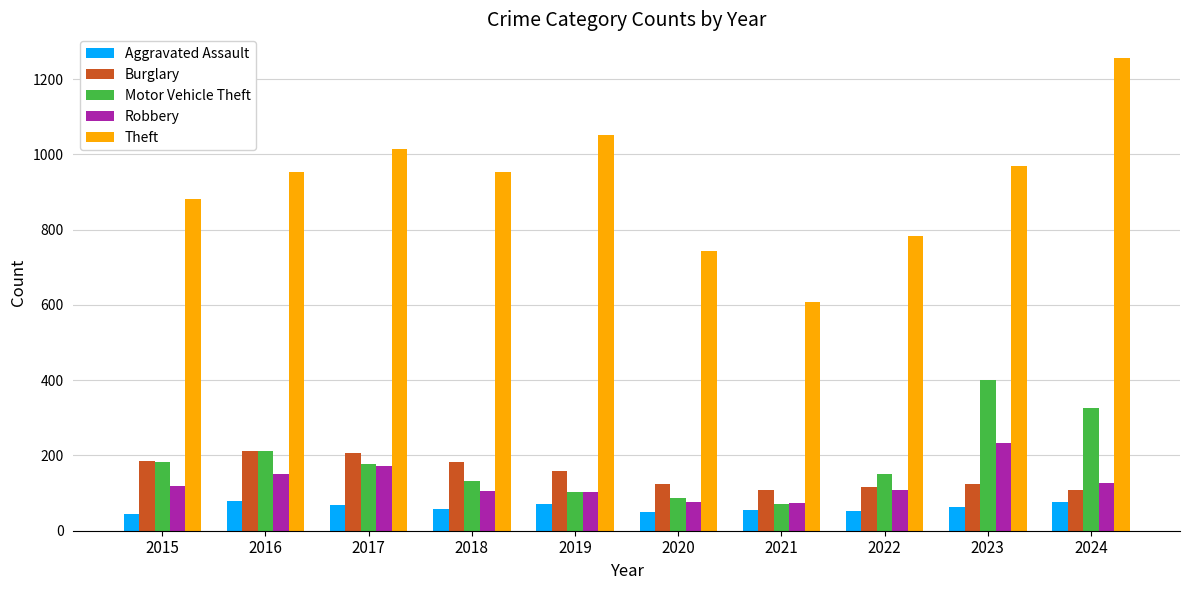

Which series has the widest spread of values?

Theft